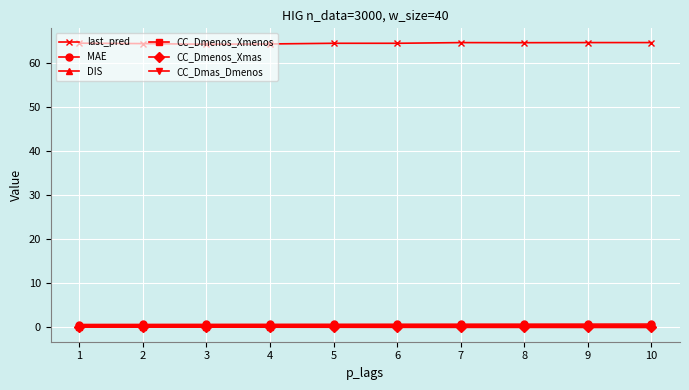

True or false: CC_Dmenos_Xmas has more than 0 points higher than both neighbors.

True